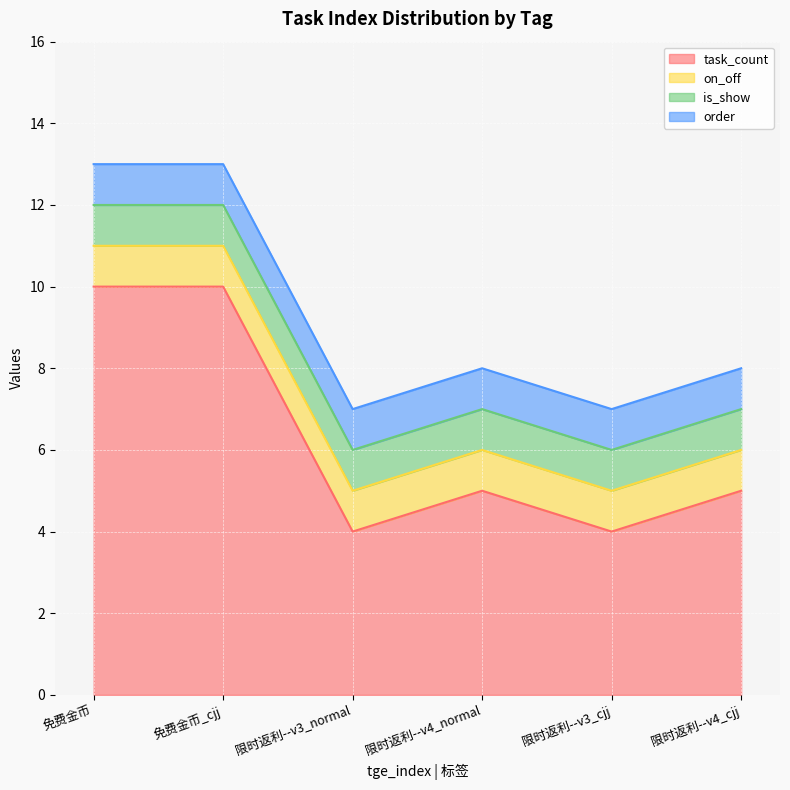

What is the maximum value for on_off?

1